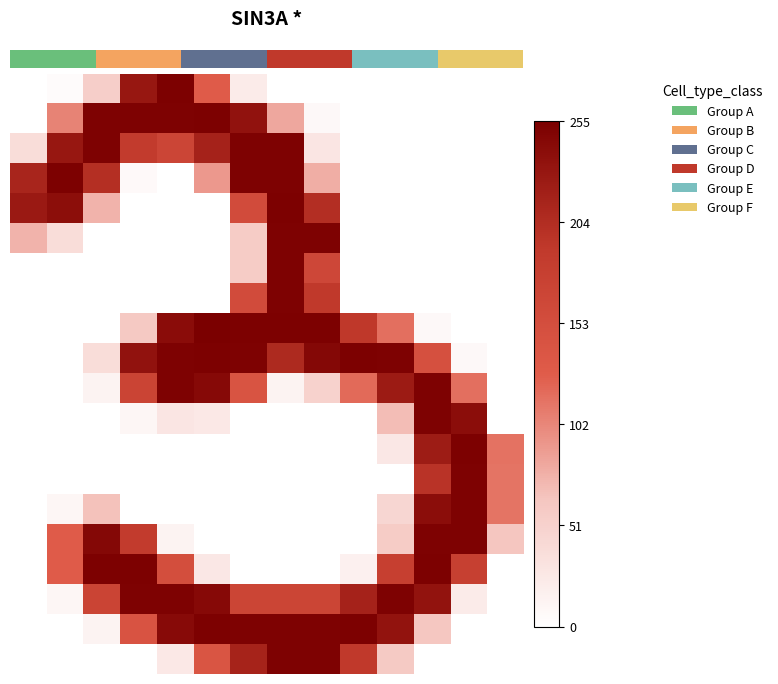

Reading left to right, extract all data points from this chart.

row_0: 0=0	1=4	2=54	3=229	4=253	5=129	6=22	7=0	8=0	9=0	10=0	11=0	12=0	13=0
row_1: 0=0	1=104	2=252	3=252	4=252	5=253	6=234	7=82	8=7	9=0	10=0	11=0	12=0	13=0
row_2: 0=38	1=229	2=252	3=186	4=168	5=216	6=252	7=252	8=28	9=0	10=0	11=0	12=0	13=0
row_3: 0=213	1=253	2=202	3=6	4=0	5=91	6=252	7=252	8=78	9=0	10=0	11=0	12=0	13=0
row_4: 0=226	1=239	2=75	3=0	4=0	5=0	6=157	7=253	8=203	9=0	10=0	11=0	12=0	13=0
row_5: 0=75	1=38	2=0	3=0	4=0	5=0	6=57	7=252	8=252	9=0	10=0	11=0	12=0	13=0
row_6: 0=0	1=0	2=0	3=0	4=0	5=0	6=57	7=252	8=164	9=0	10=0	11=0	12=0	13=0
row_7: 0=0	1=0	2=0	3=0	4=0	5=0	6=157	7=252	8=190	9=0	10=0	11=0	12=0	13=0
row_8: 0=0	1=0	2=0	3=60	4=241	5=255	6=253	7=253	8=253	9=192	10=116	11=7	12=0	13=0
row_9: 0=0	1=0	2=38	3=234	4=252	5=253	6=252	7=208	8=246	9=253	10=252	11=149	12=7	13=0
row_10: 0=0	1=0	2=13	3=171	4=252	5=244	6=142	7=13	8=50	9=119	10=224	11=252	12=116	13=0
row_11: 0=0	1=0	2=0	3=10	4=28	5=25	6=0	7=0	8=0	9=0	10=69	11=252	12=240	13=0
row_12: 0=0	1=0	2=0	3=0	4=0	5=0	6=0	7=0	8=0	9=0	10=26	11=223	12=253	13=114
row_13: 0=0	1=0	2=0	3=0	4=0	5=0	6=0	7=0	8=0	9=0	10=0	11=197	12=252	13=113
row_14: 0=0	1=10	2=66	3=0	4=0	5=0	6=0	7=0	8=0	9=0	10=45	11=240	12=252	13=113
row_15: 0=0	1=128	2=246	3=187	4=13	5=0	6=0	7=0	8=0	9=0	10=57	11=252	12=252	13=63
row_16: 0=0	1=129	2=253	3=253	4=153	5=26	6=0	7=0	8=0	9=16	10=179	11=253	12=178	13=0
row_17: 0=0	1=10	2=171	3=252	4=252	5=244	6=169	7=169	8=169	9=216	10=252	11=233	12=22	13=0
row_18: 0=0	1=0	2=13	3=143	4=243	5=253	6=252	7=252	8=252	9=253	10=233	11=62	12=0	13=0
row_19: 0=0	1=0	2=0	3=0	4=25	5=140	6=215	7=252	8=252	9=190	10=59	11=0	12=0	13=0